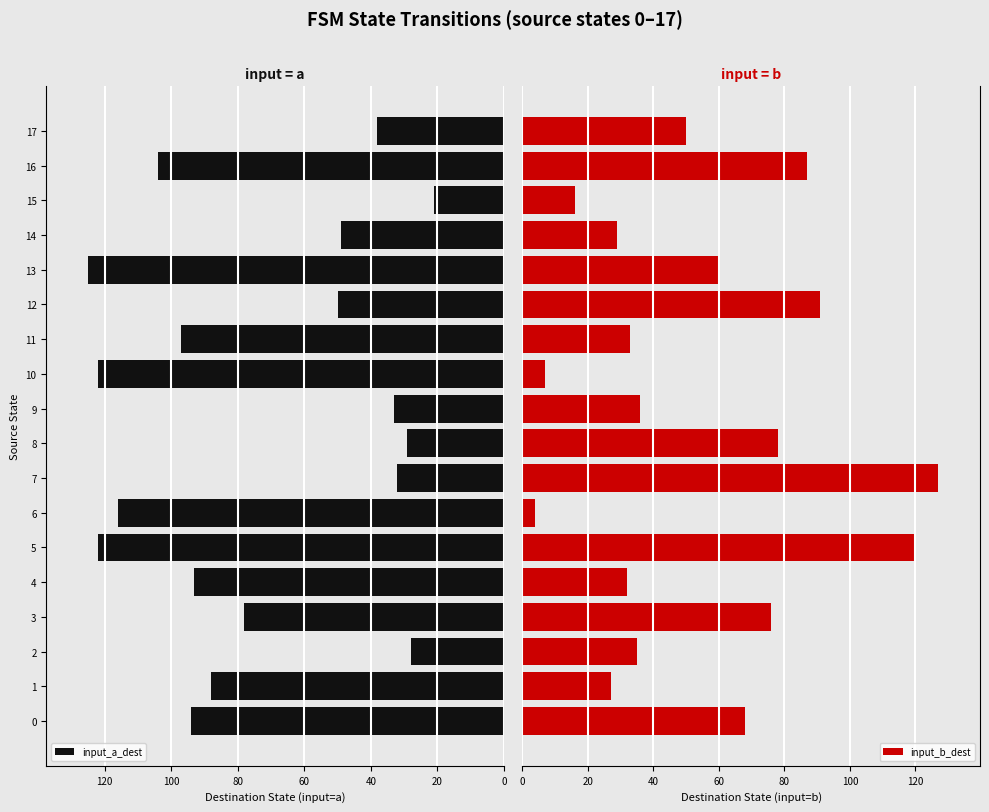

The input_a_dest series shows 29 at 8. True or false?

True